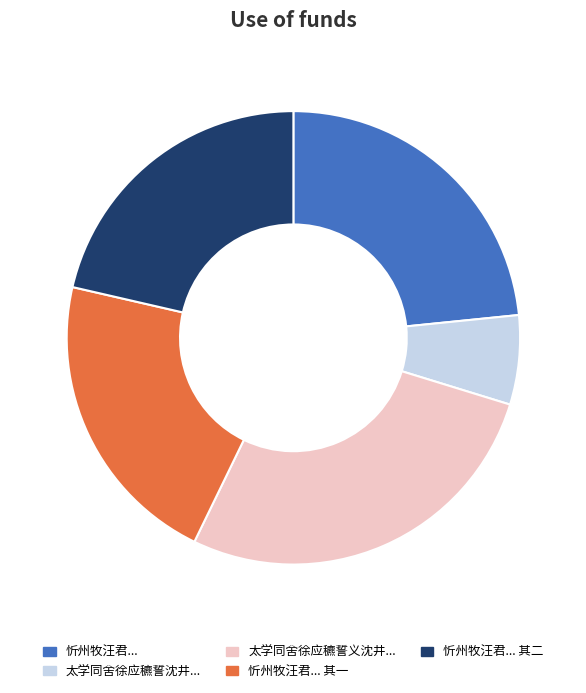

Is there any slice that represents more than half of the pie?

No